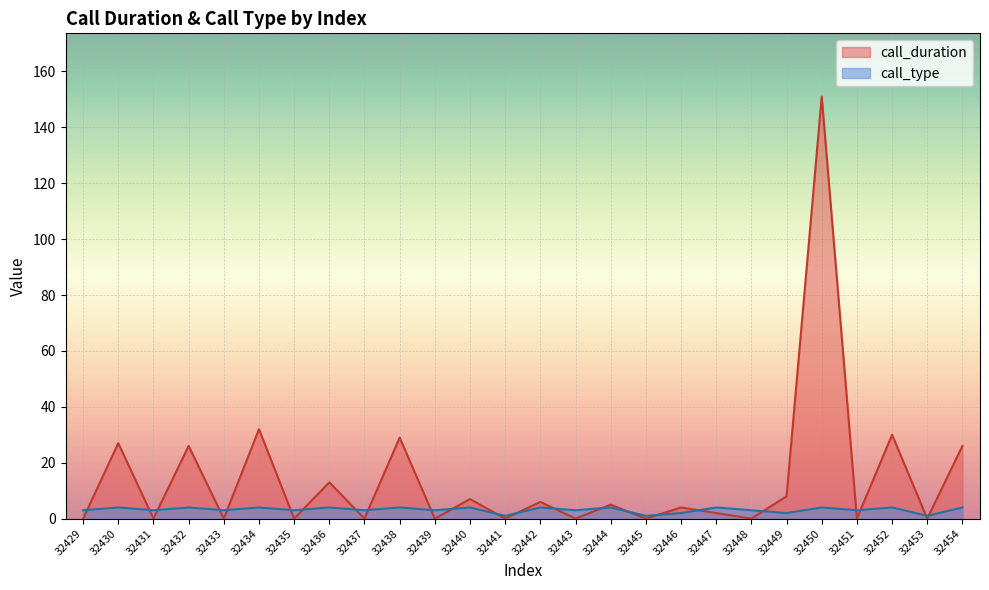

Is it true that call_type equals 3 at 32448?

True